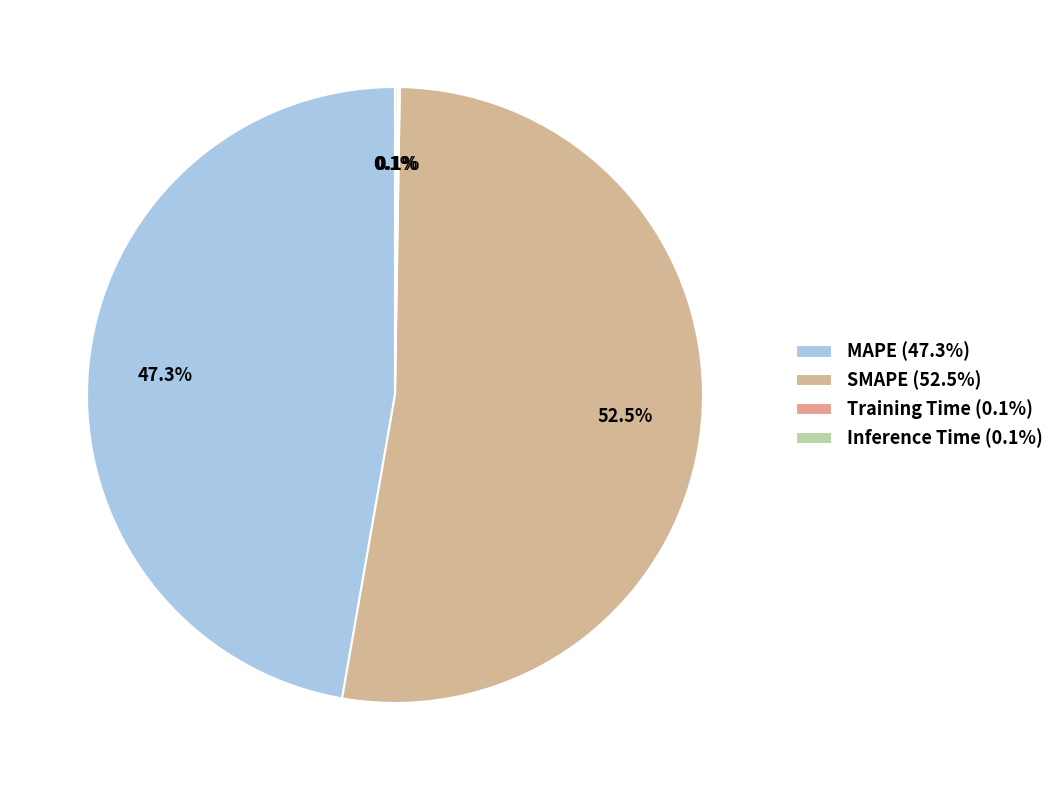

Rank the categories by value from lowest to highest.

Training Time, Inference Time, MAPE, SMAPE